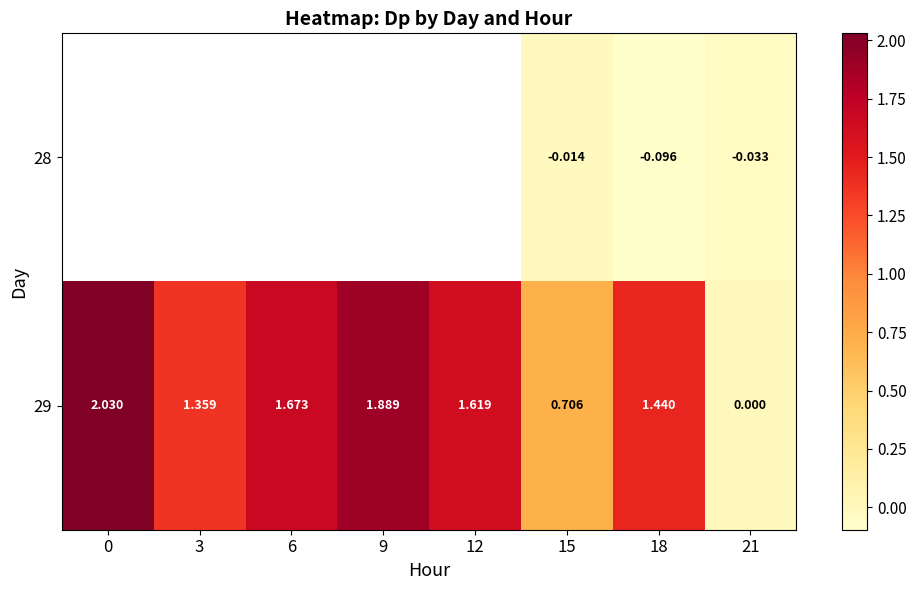

True or false: 29 has a value of 1.6 at 12.

True